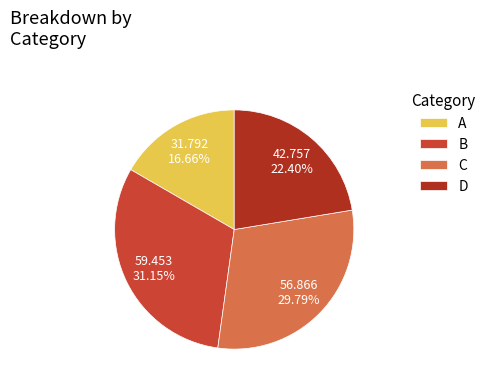

Which slice is the largest?

B